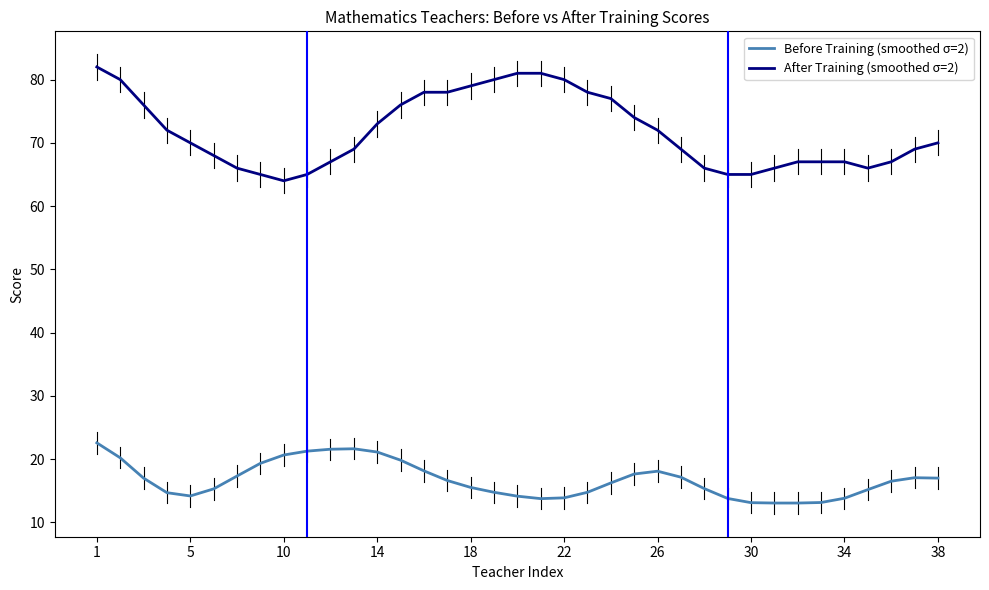

Which series has the largest total across all categories?

After Training (smoothed σ=2)